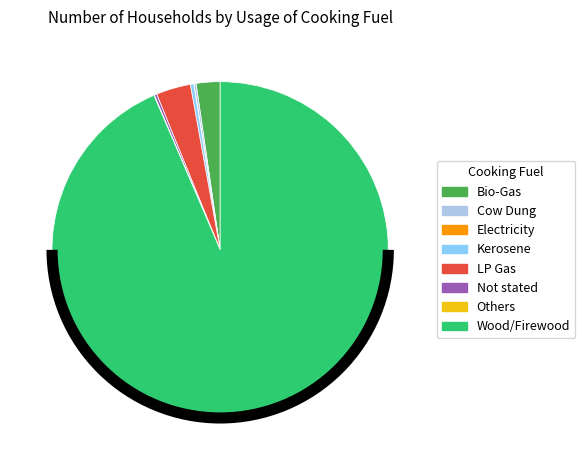

Which category accounts for the majority?

Wood/Firewood